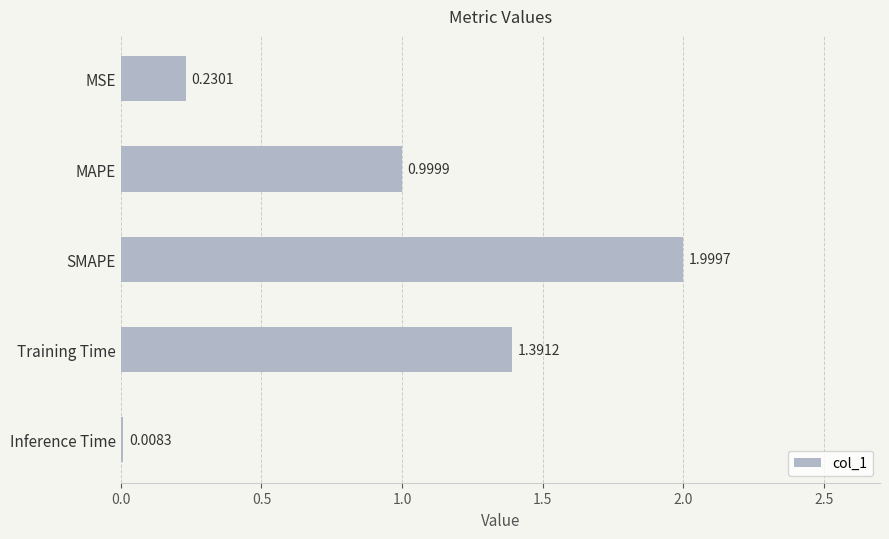

Which label corresponds to the largest value in the chart?

SMAPE